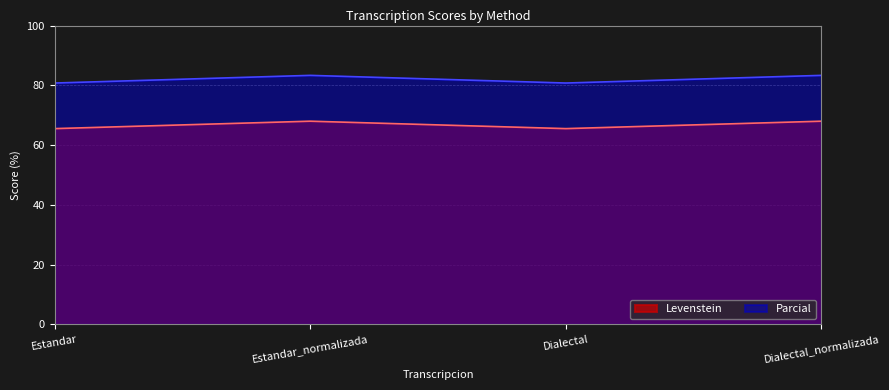

What is the average value of the Parcial series?

82.1